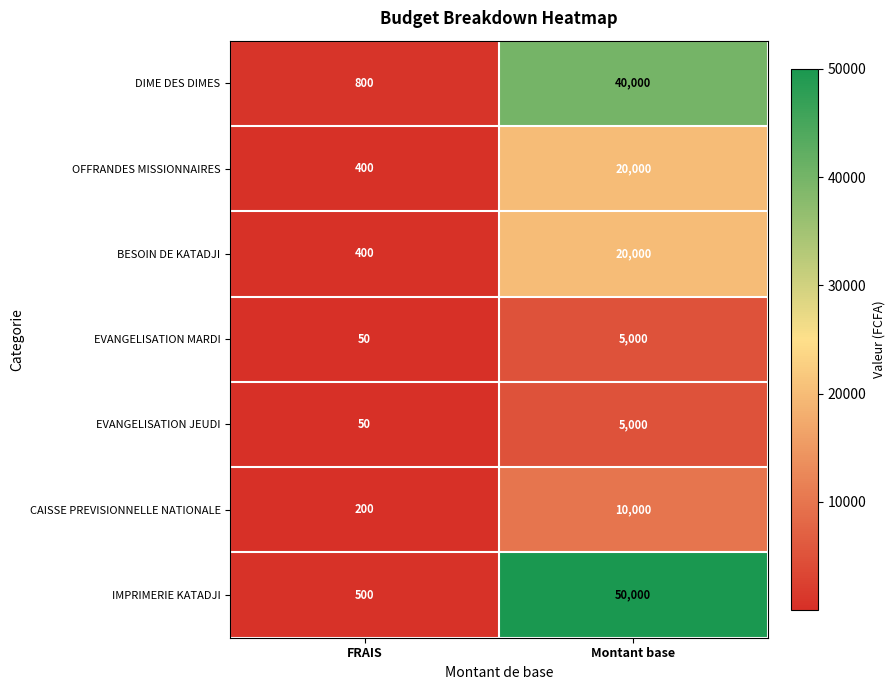

The OFFRANDES MISSIONNAIRES series shows 20000 at Montant base. True or false?

True